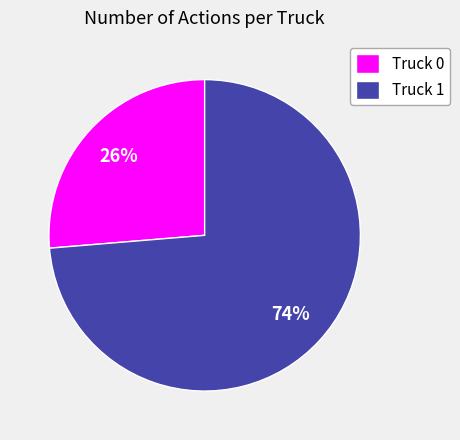

What is the majority slice?

Truck 1